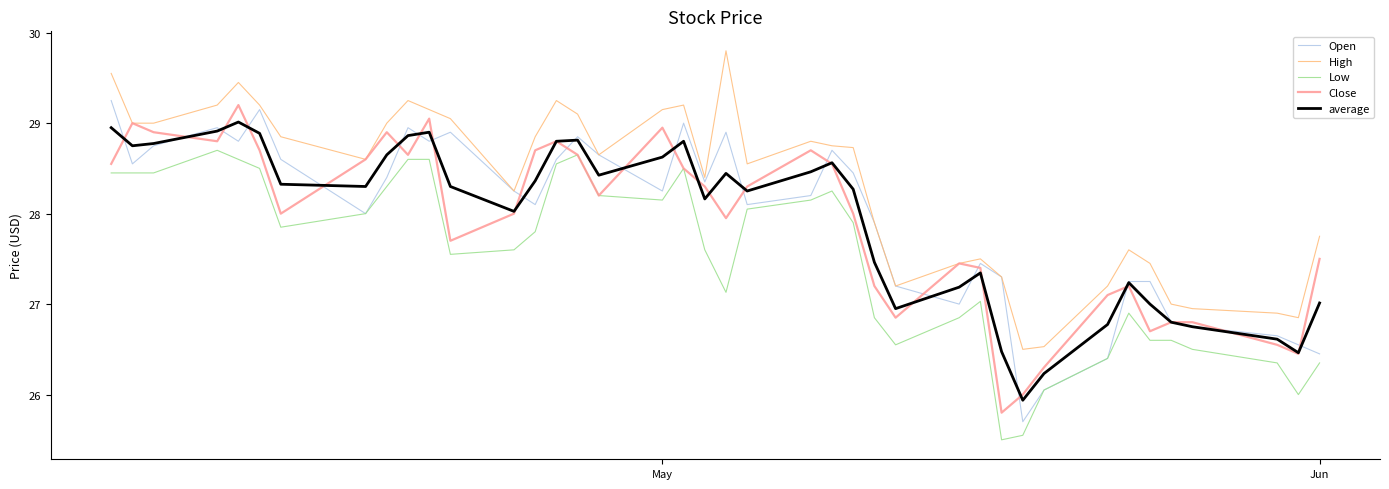

What is the maximum value for High?

29.8